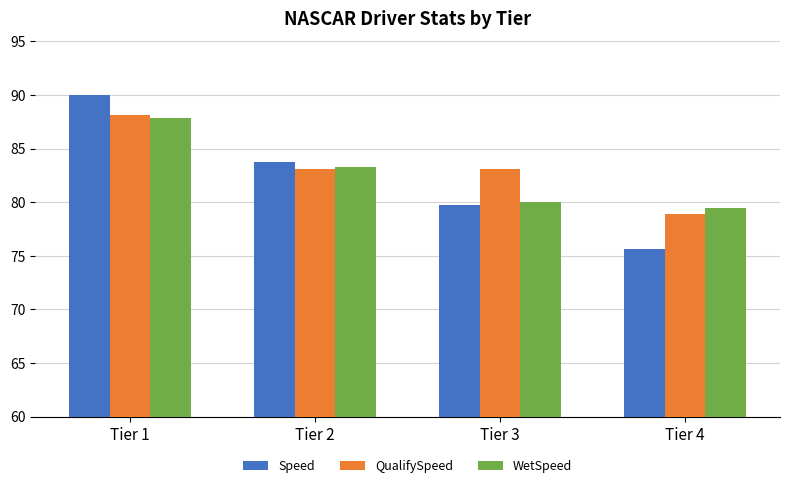

At how many categories does at least one series exceed 84?

1